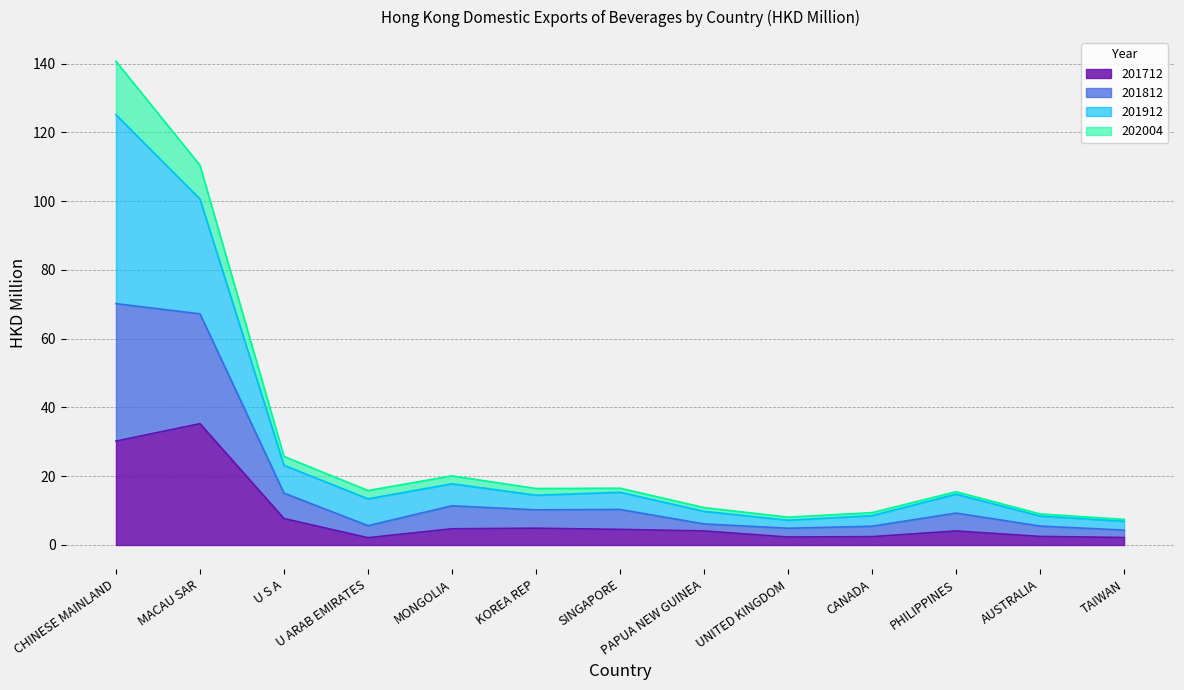

What position from the left is KOREA REP?

6